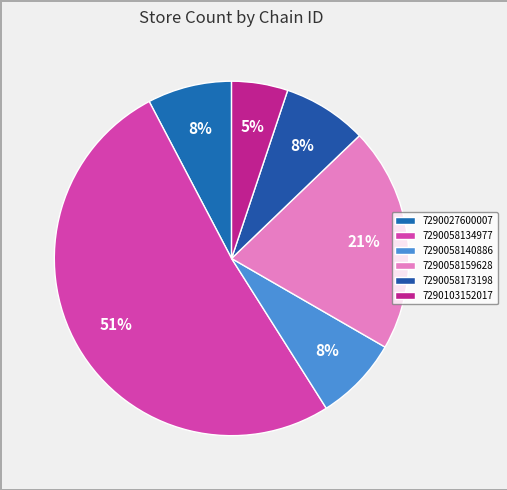

How many slices are in this pie chart?

6